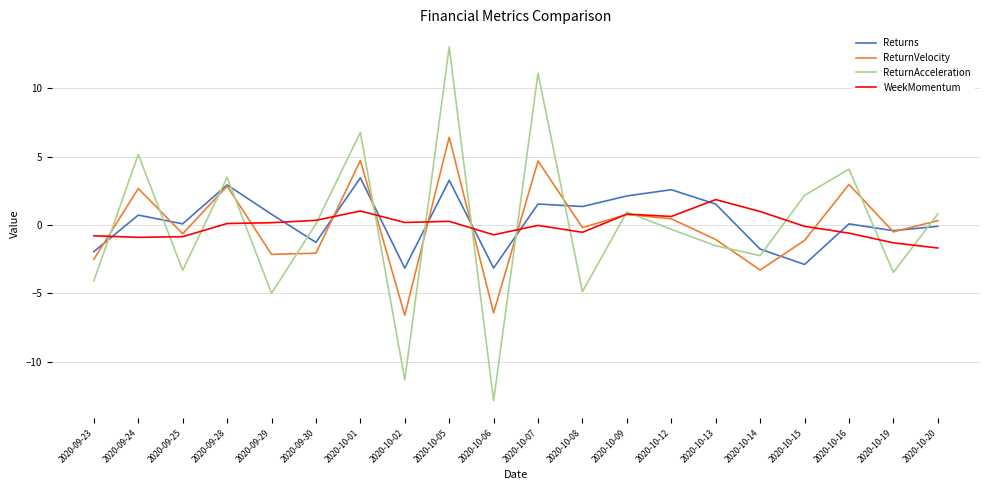

What is the minimum value for Returns?

-3.1